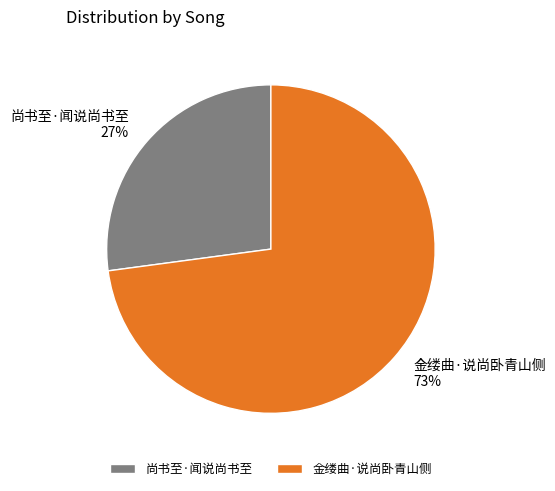

To the nearest percent, what is the difference between the 尚书至·闻说尚书至 and 金缕曲·说尚卧青山侧 slice percentages?

46%